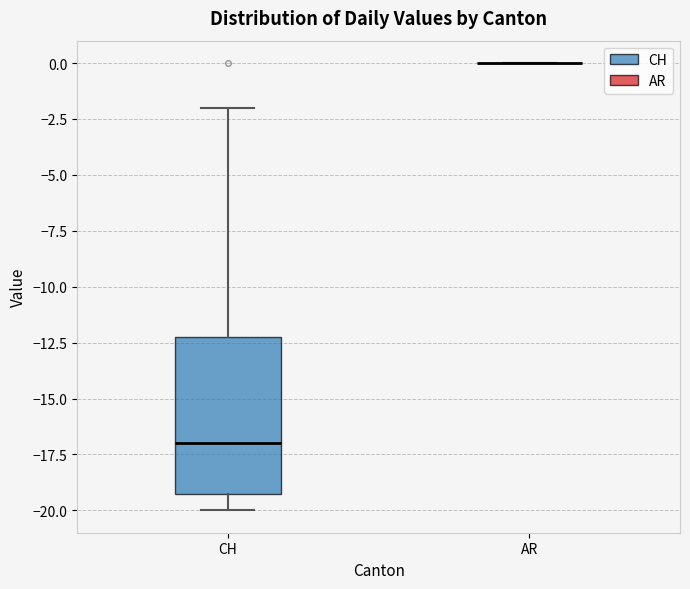

Which box is the tallest, from its lower edge to its upper edge?

CH